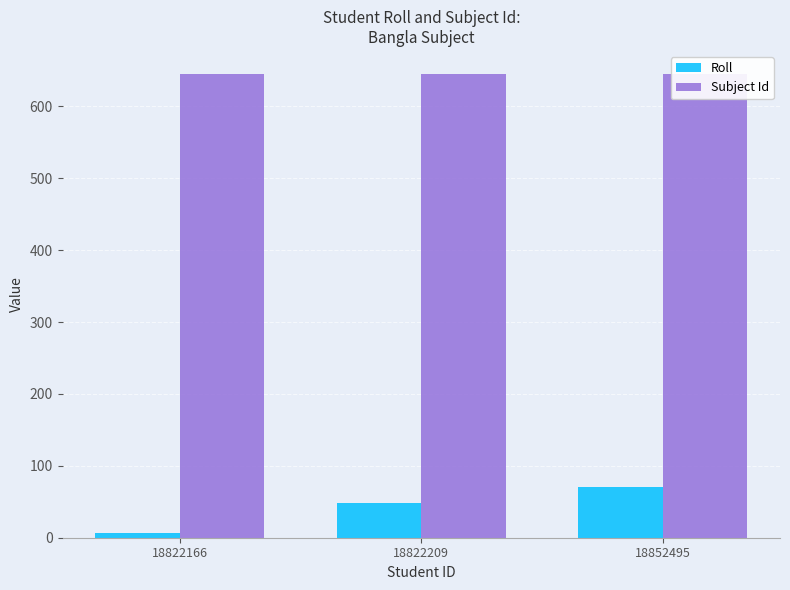

Reading right to left, what are all the values shown in this chart?

Roll: 18852495=70	18822209=49	18822166=6
Subject Id: 18852495=645	18822209=645	18822166=645